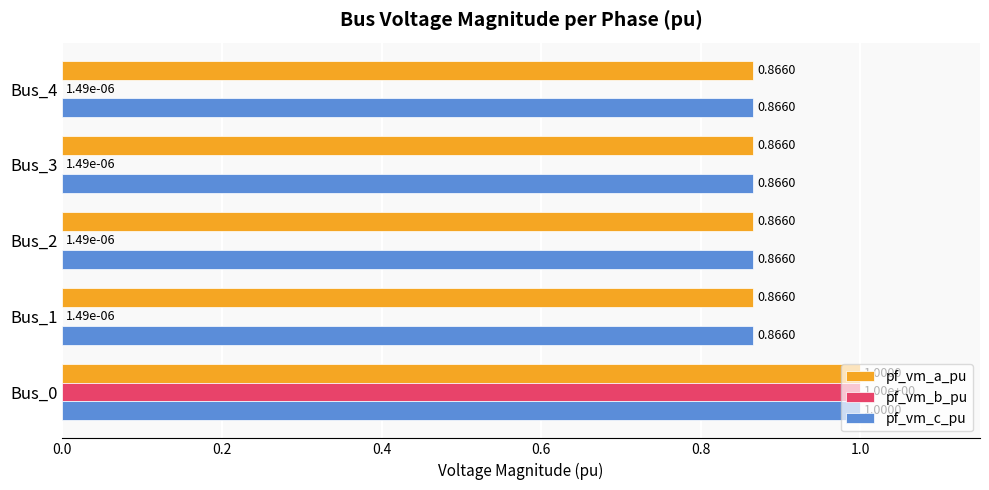

Between Bus_0 and Bus_2, which series saw the biggest shift?

pf_vm_b_pu